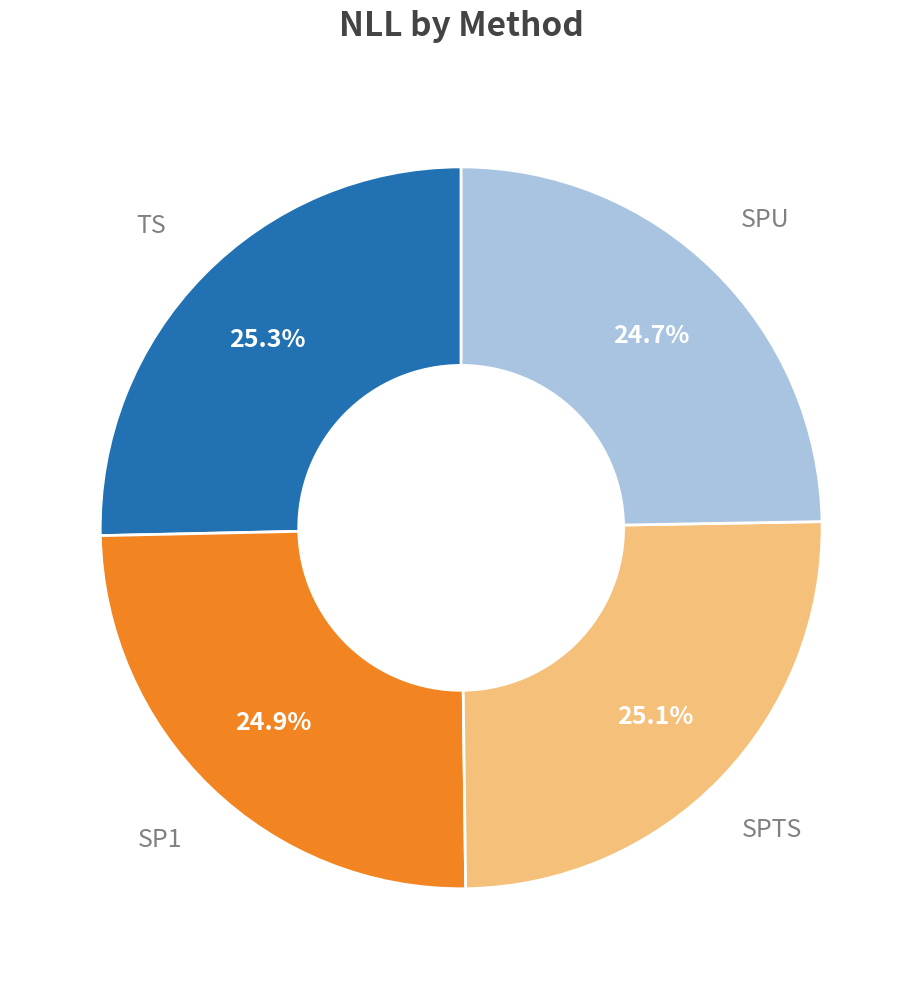

Does any single category account for the majority?

No